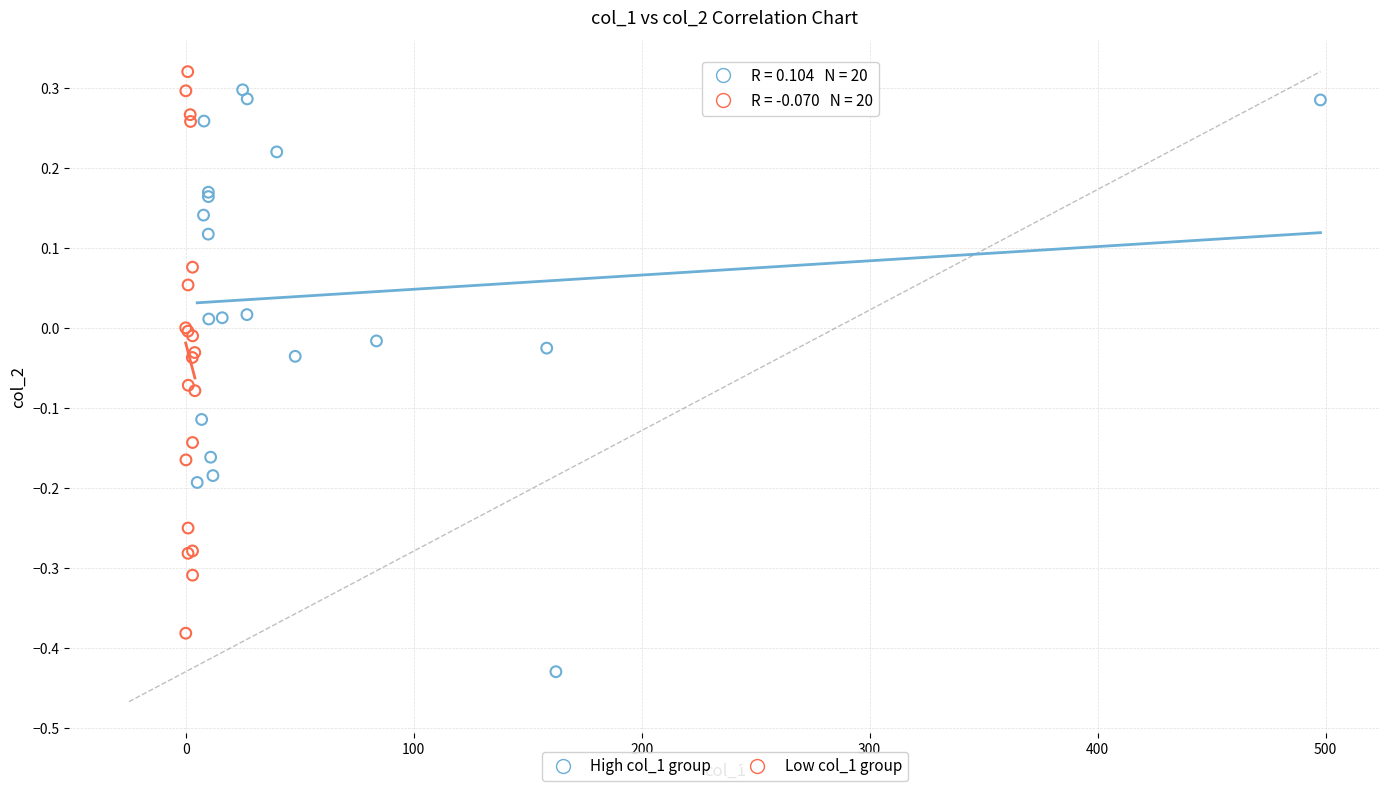

Which series contains the lowest Y value?

High col_1 group